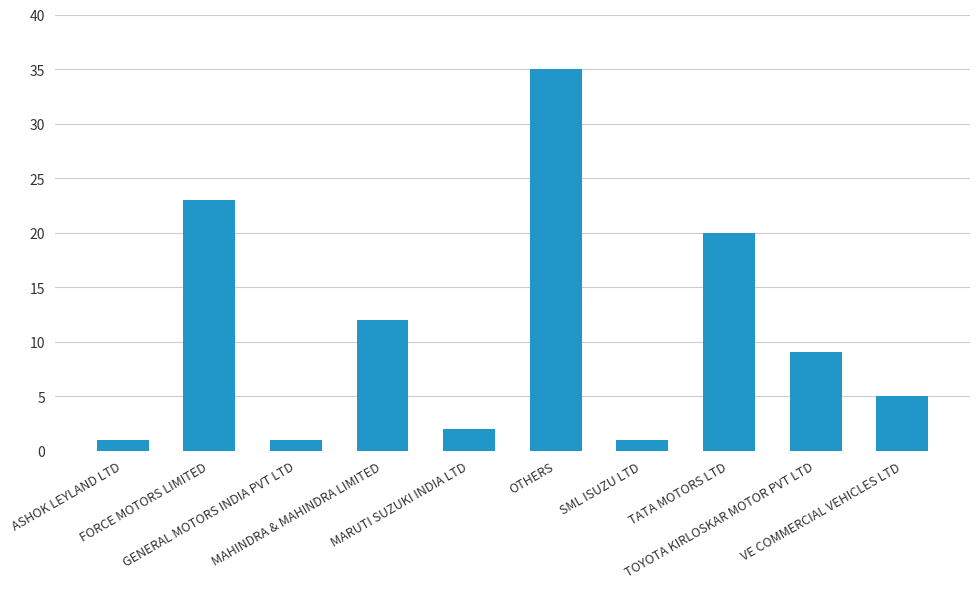

Reading left to right, transcribe all the data shown in this chart.

1	23	1	12	2	35	1	20	9	5